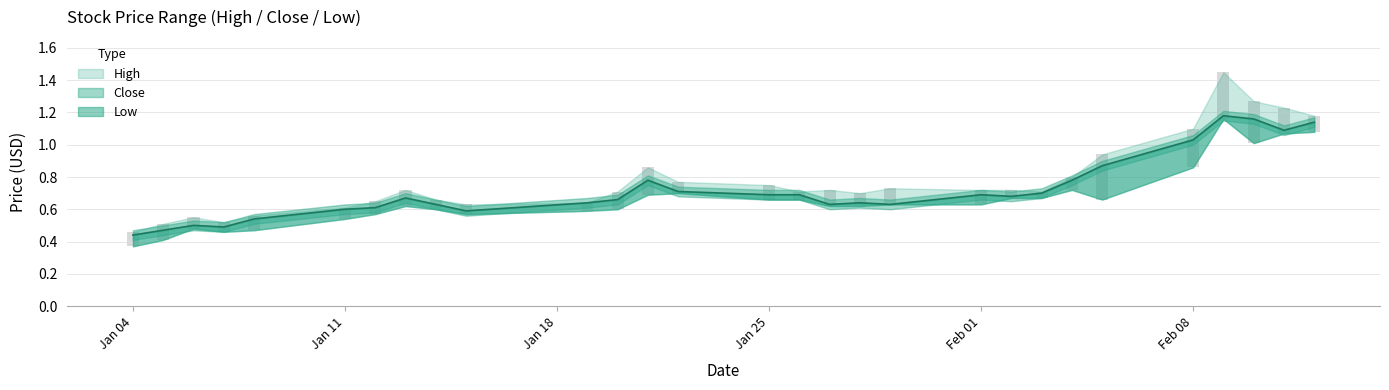

True or false: Low has a value of 0.2 at 2021-01-25.

False